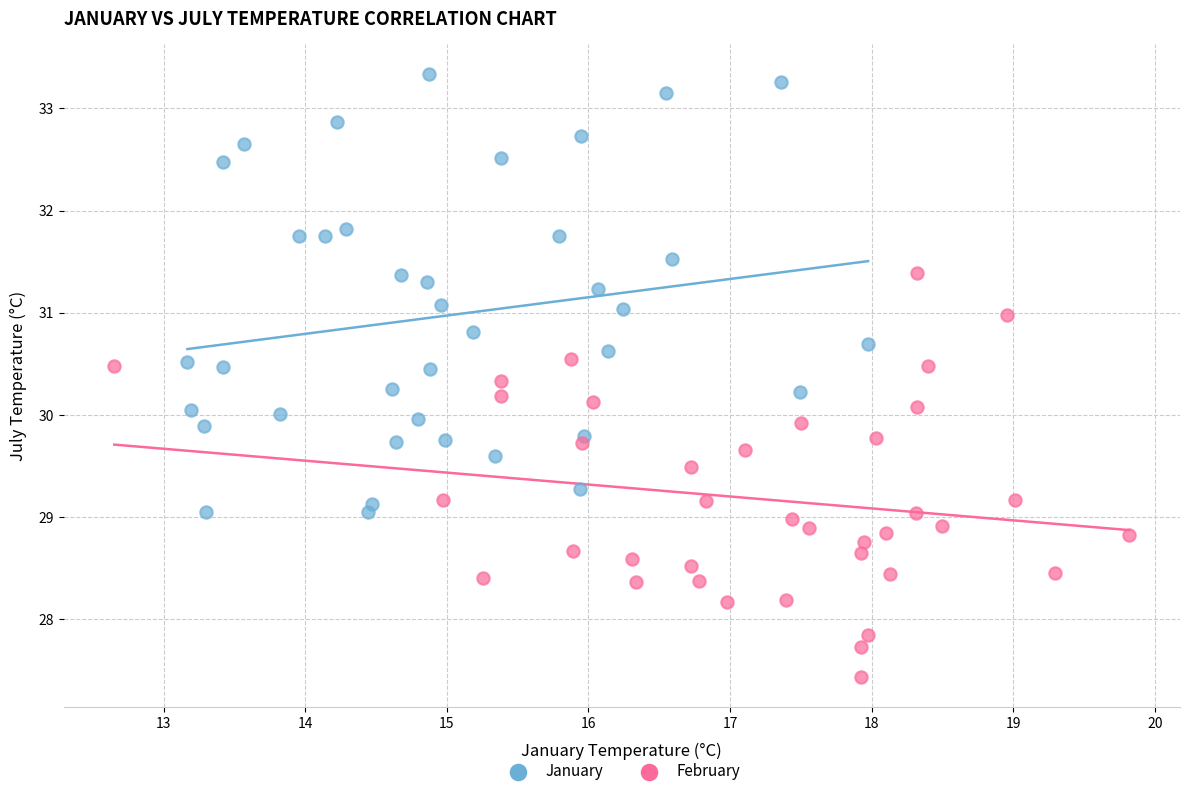

Which series contains the highest Y value?

January